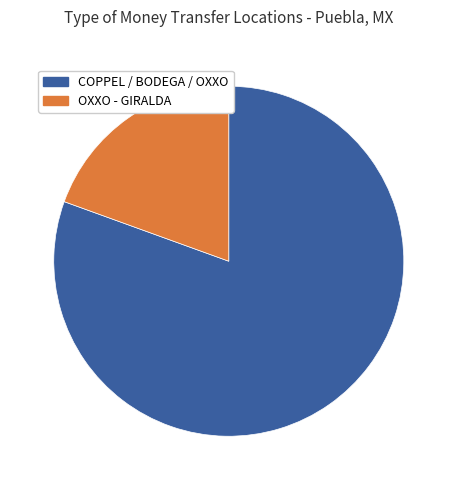

Does any single category account for the majority?

Yes